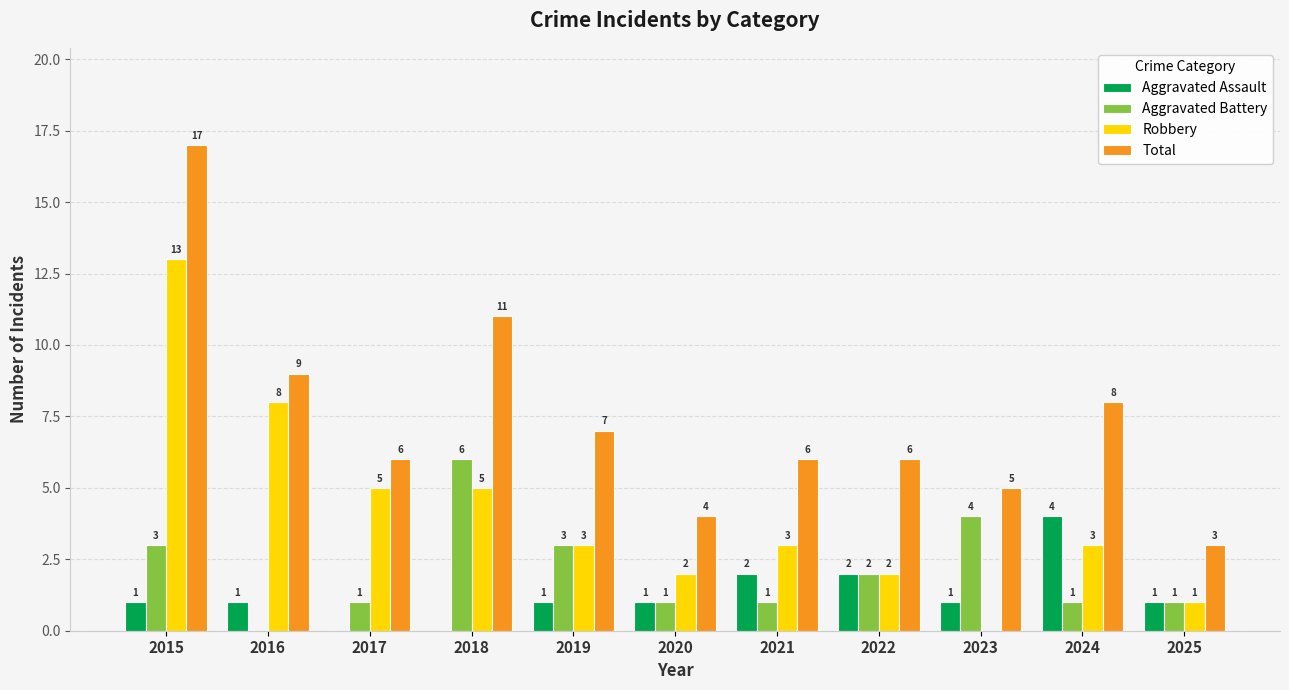

What is the sum of all Robbery values?

45